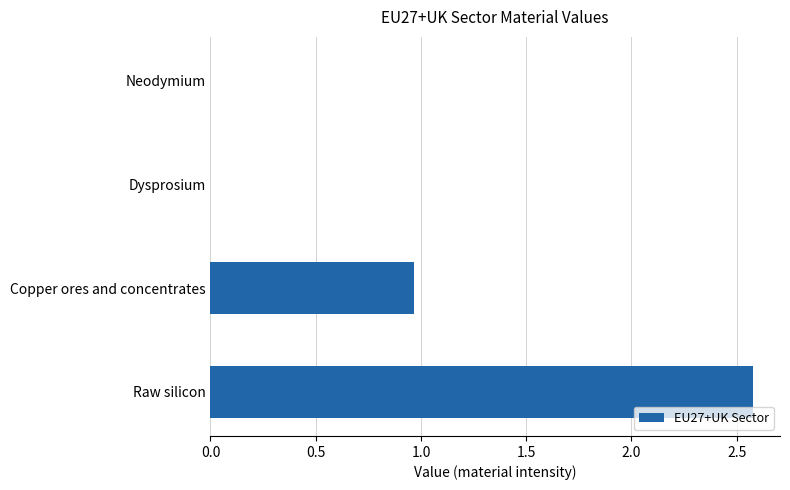

What is the maximum value shown in the chart?

2.6